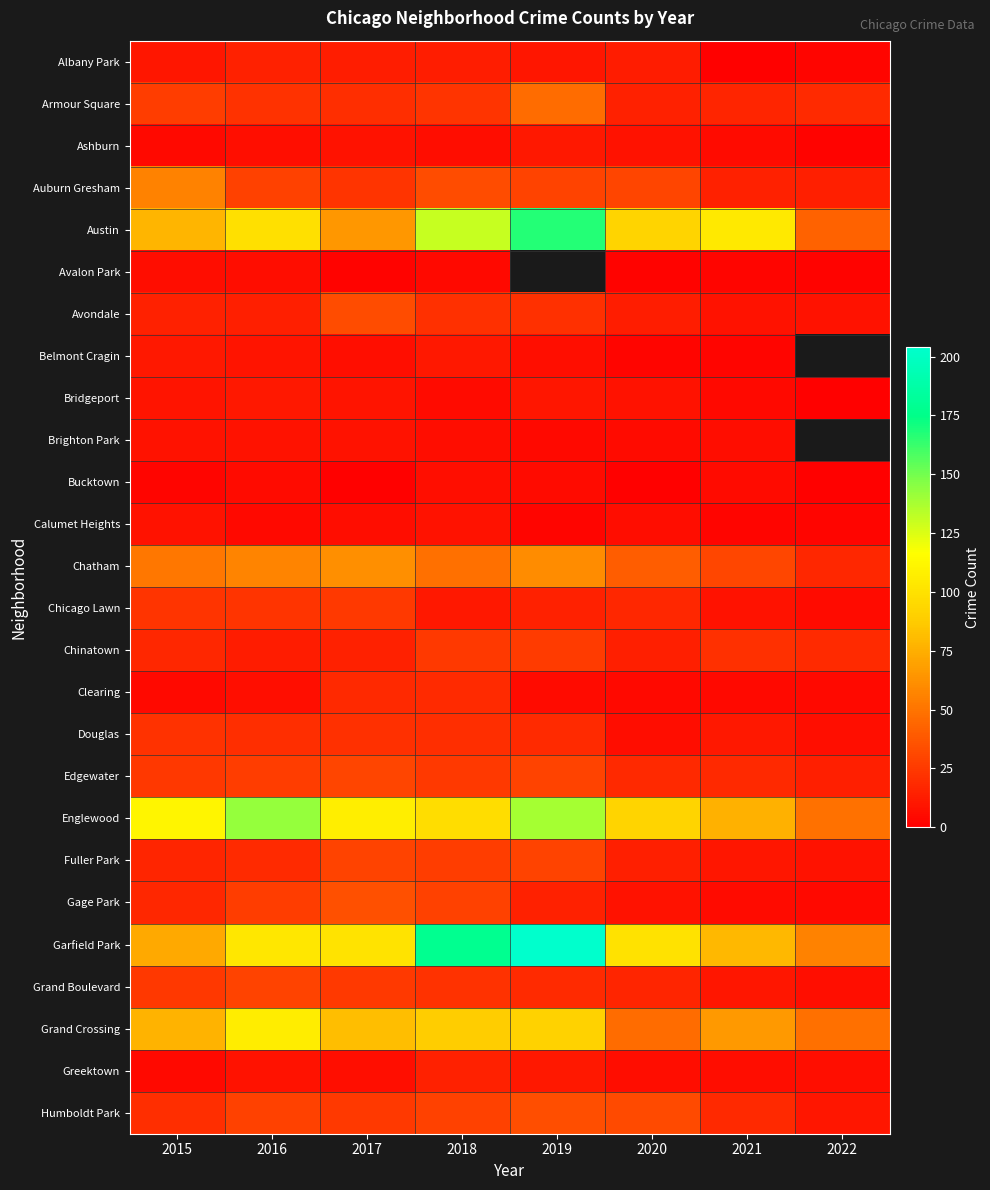

Is the value of Armour Square at 2018 greater than the value of Albany Park at 2015?

Yes